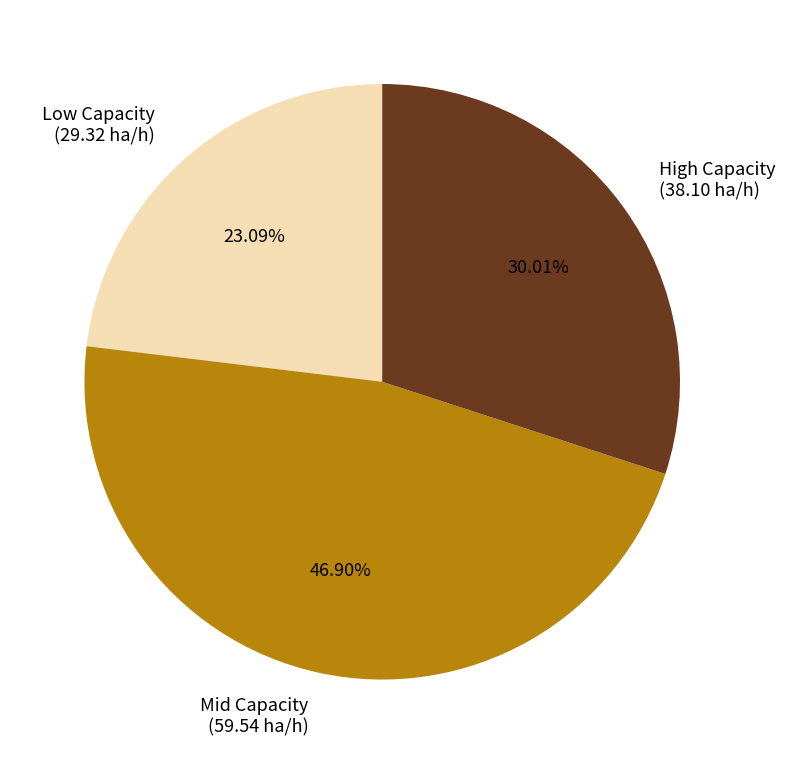

Rank the categories by value from lowest to highest.

Low Capacity, High Capacity, Mid Capacity